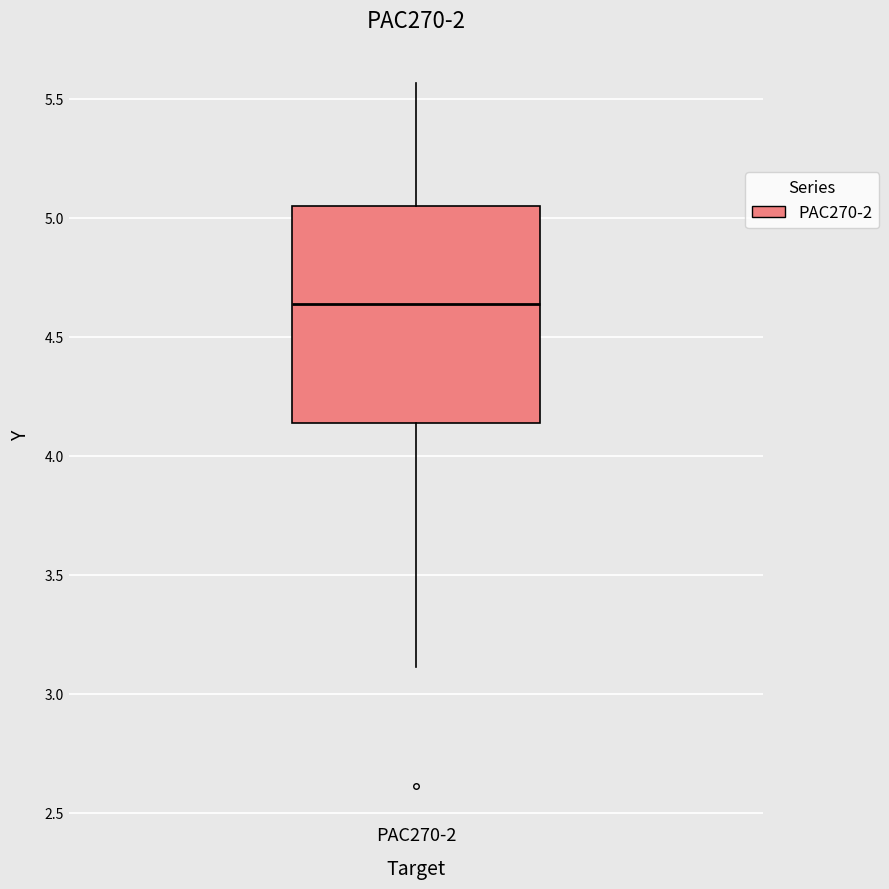

Read this box plot against the y-axis: the position of the median line, the range covered by the box, and the ends of both whiskers. The values are not printed on the chart, so give them approximately, as read against the axis.

median 4.65, box 4.15 to 5.05, whiskers 3.10 to 5.55